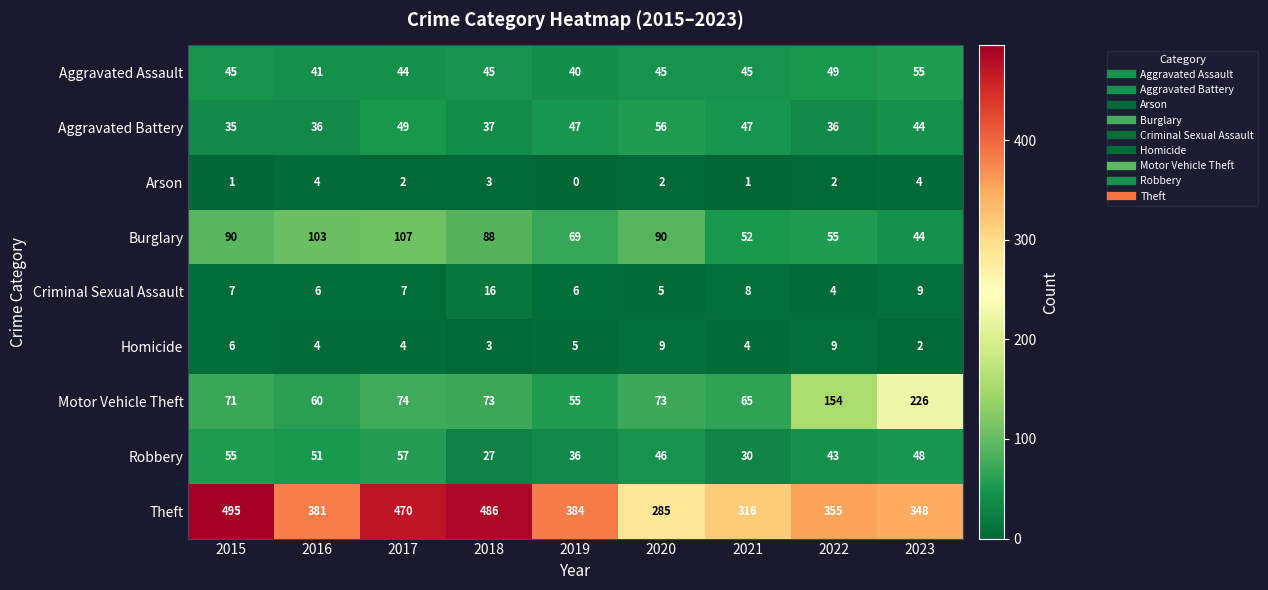

Between 2015 and 2022, which series saw the biggest shift?

Theft